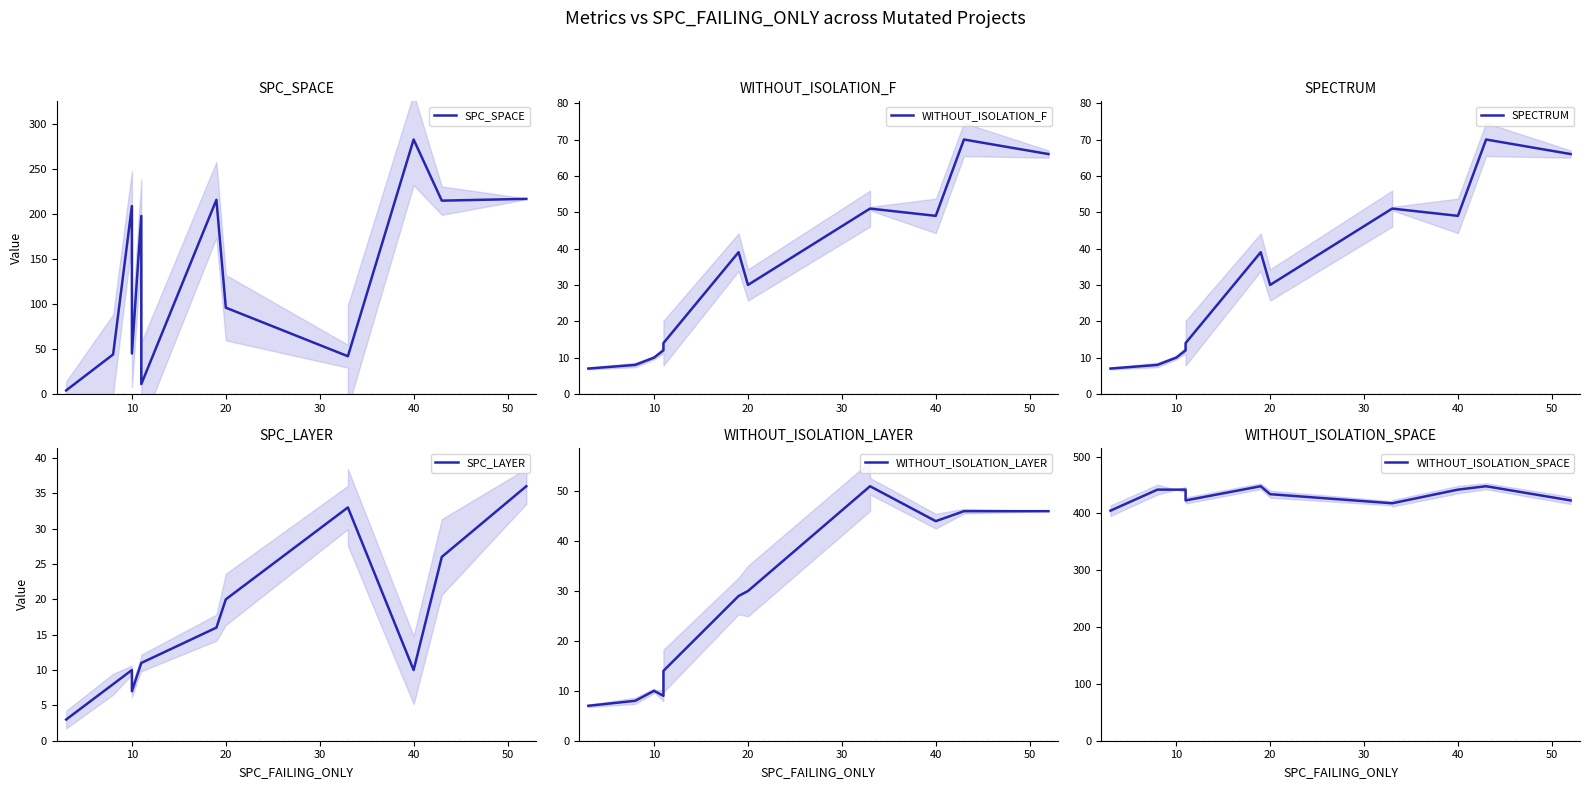

What are all the series names shown in the legend?

SPC_SPACE, WITHOUT_ISOLATION_F, SPECTRUM, SPC_LAYER, WITHOUT_ISOLATION_LAYER, WITHOUT_ISOLATION_SPACE